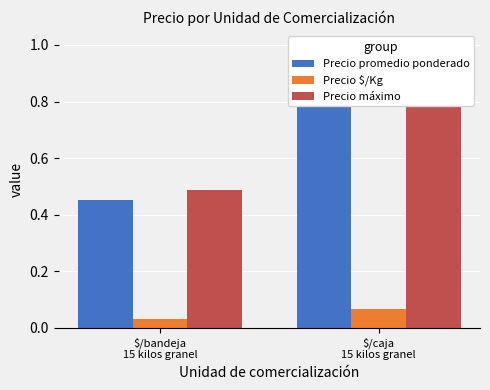

How many distinct data groups are displayed?

3